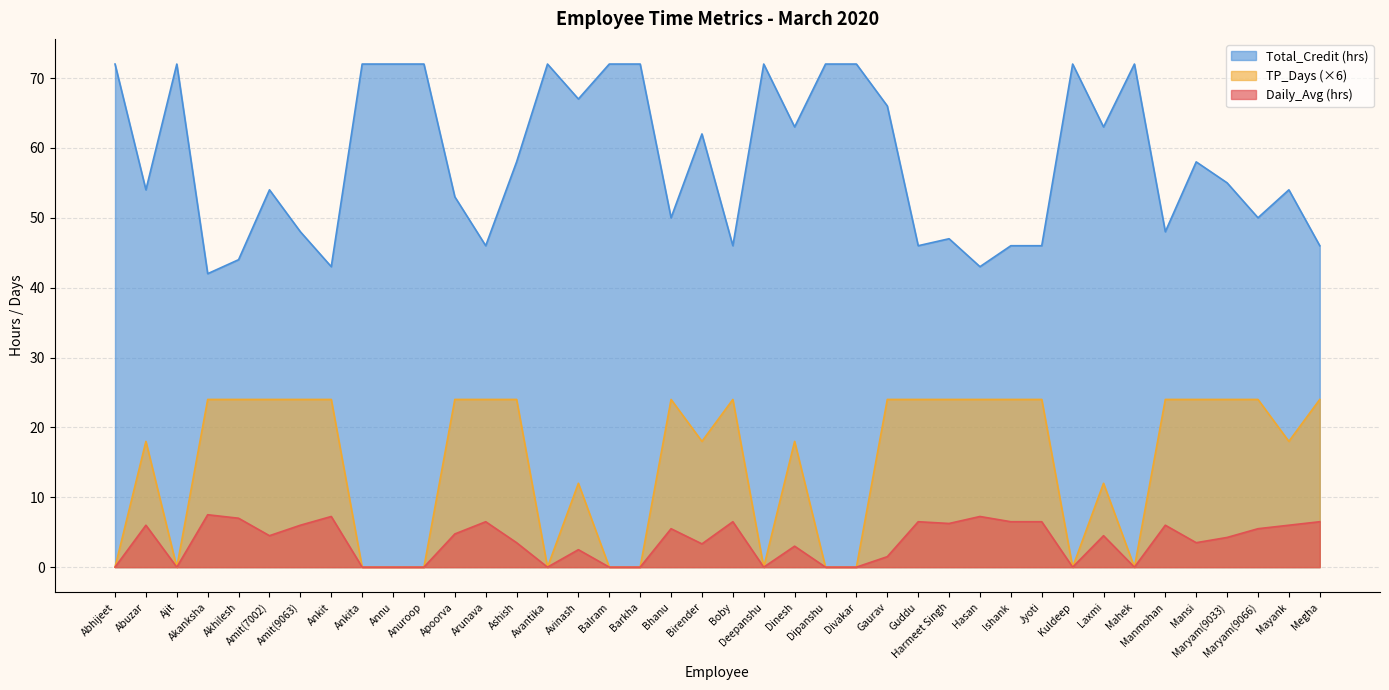

Rank the series at Ajit from highest to lowest value.

Total_Credit (hrs), Daily_Avg (hrs), TP_Days